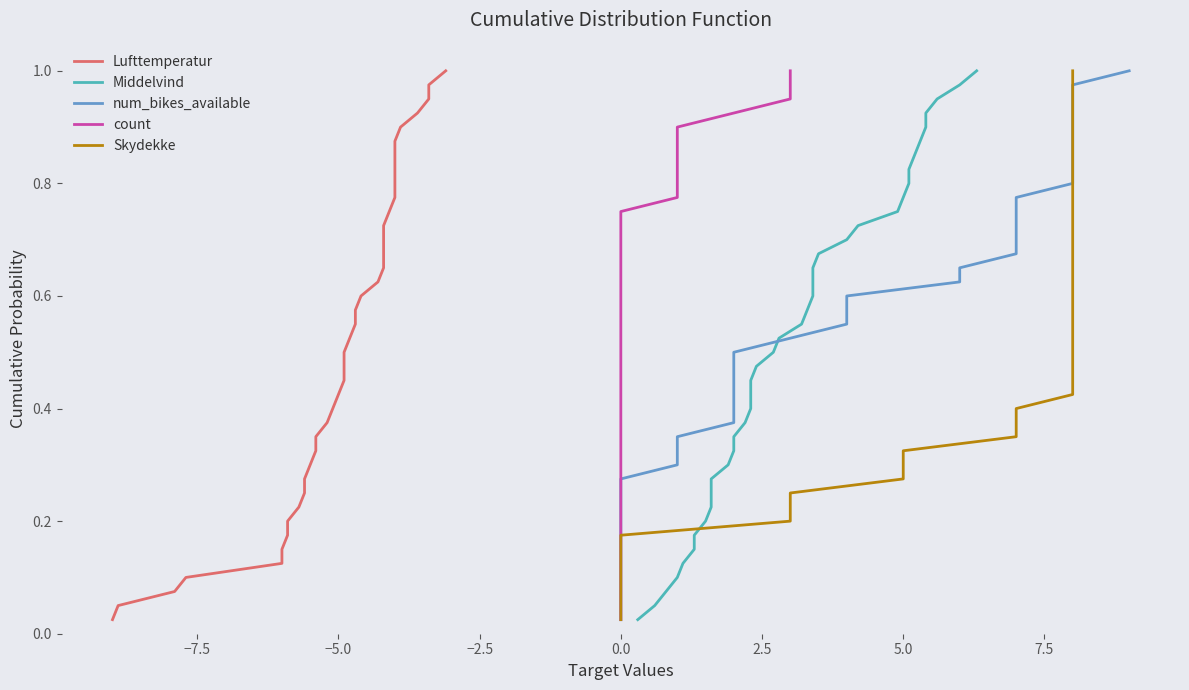

What is the value of the Skydekke point at the 31st from the left?

0.8